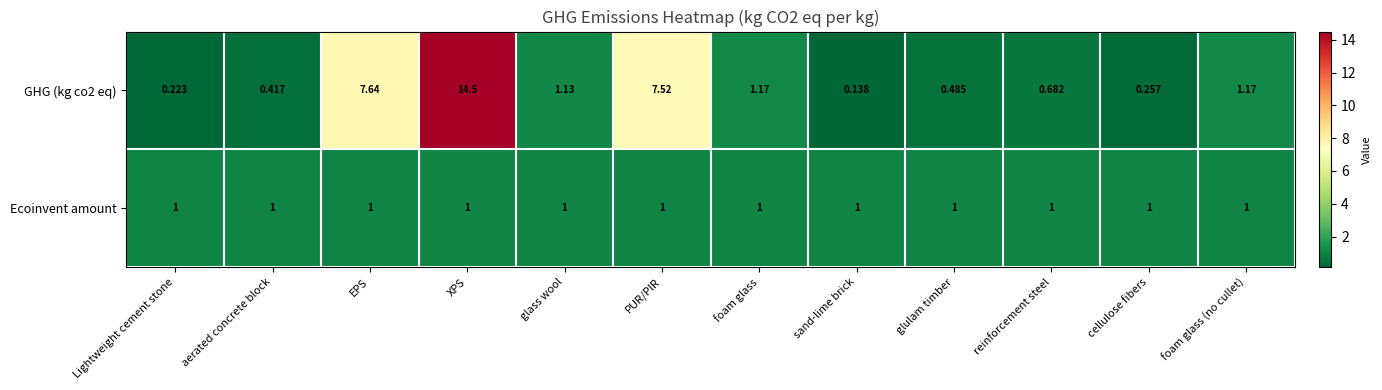

At which label is GHG (kg co2 eq) closest to 7?

PUR/PIR